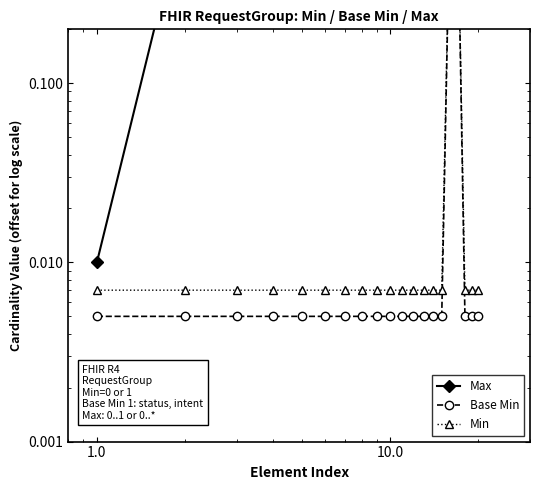

How many data points does each series have?

20